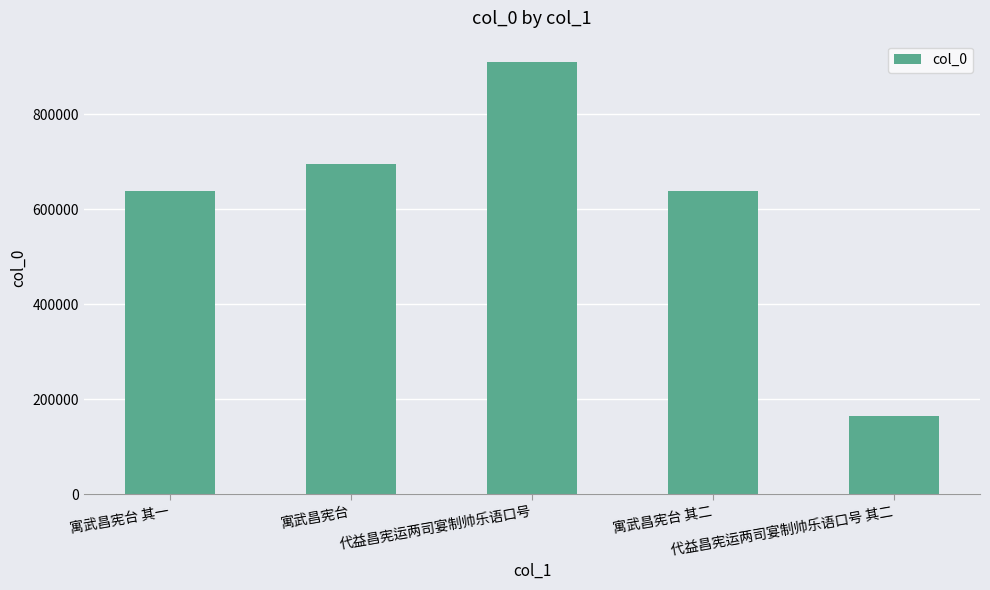

What is the greatest value displayed?

909067